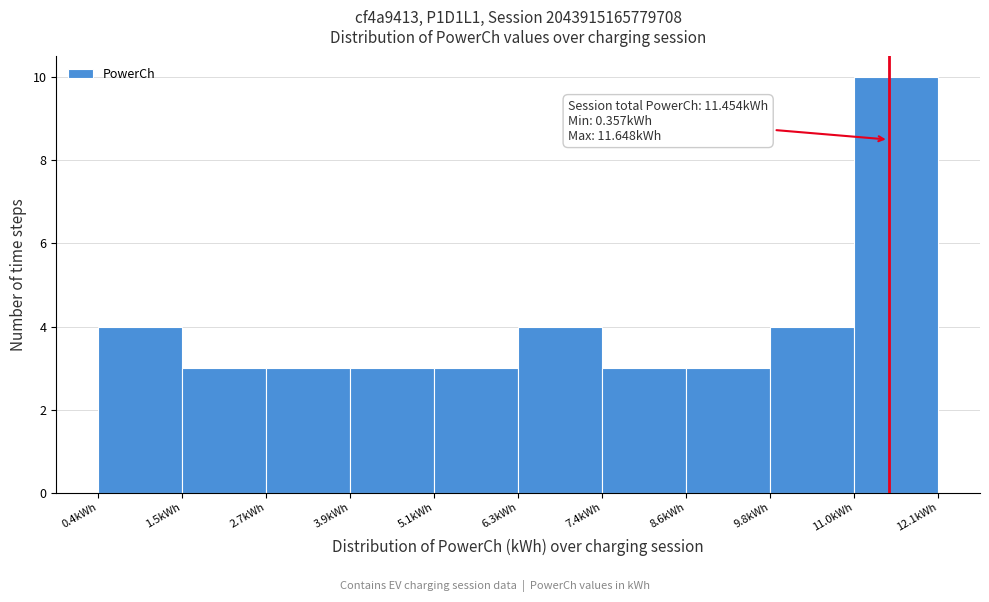

Which range on the x-axis has the tallest bar?

11.0 to 12.2